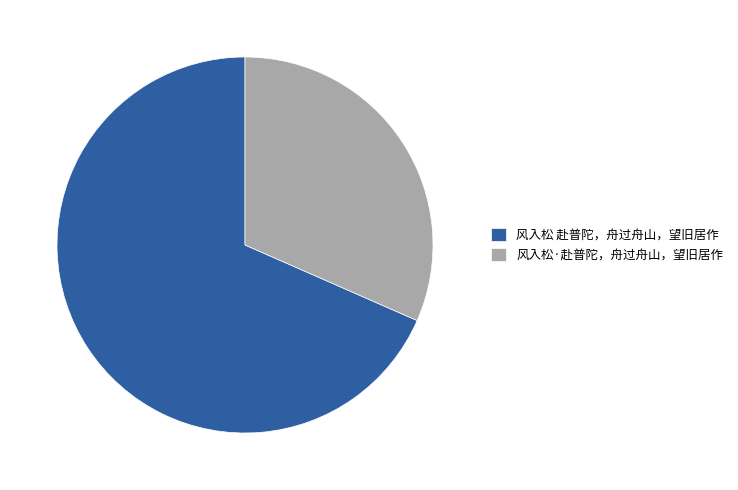

Is it true that 风入松·赴普陀，舟过舟山，望旧居作 is 17% of the pie?

False